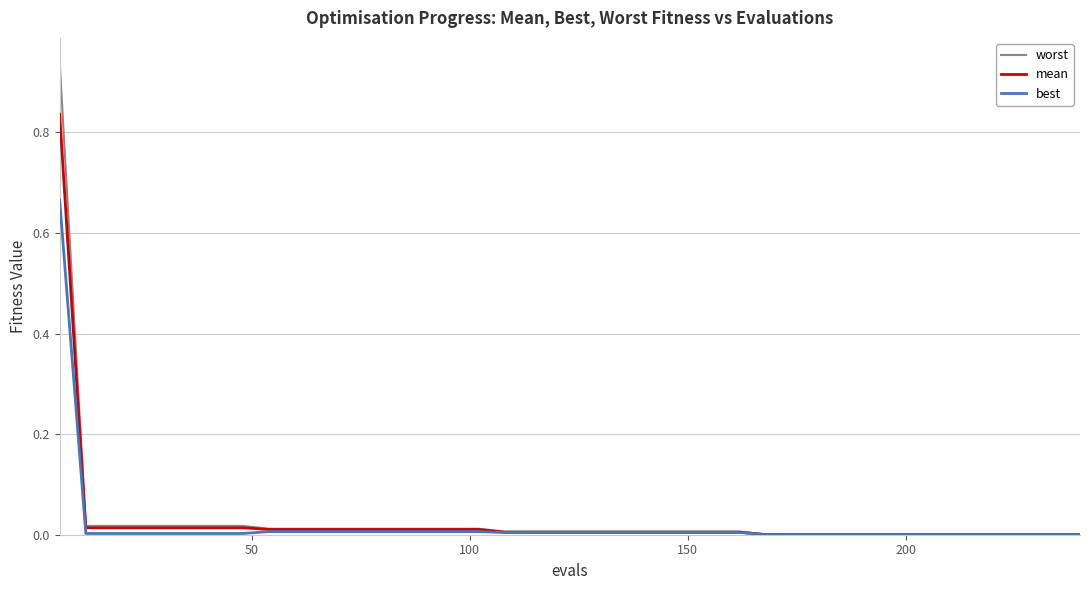

Which series has the largest range (max minus min)?

worst